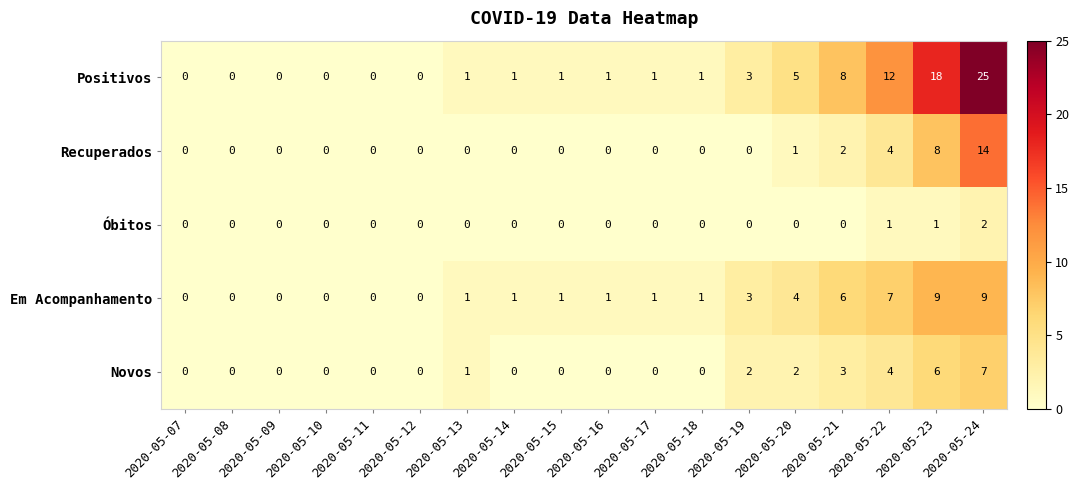

Which series has the widest spread of values?

Positivos